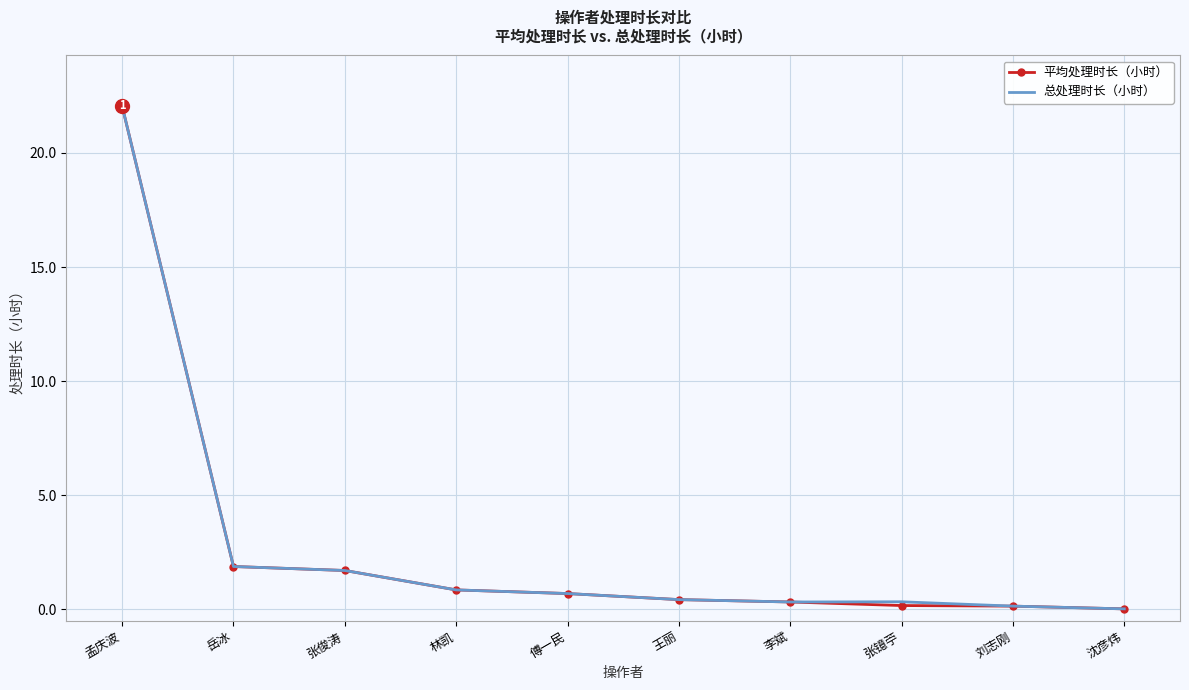

What is the greatest value displayed?

22.1